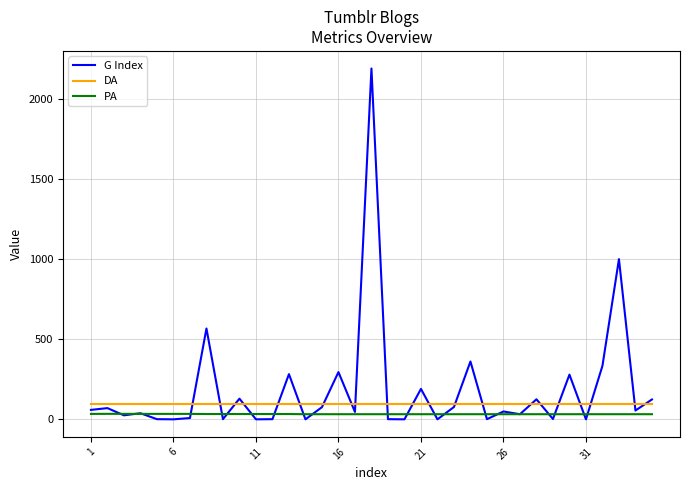

What are all the series names shown in the legend?

G Index, DA, PA